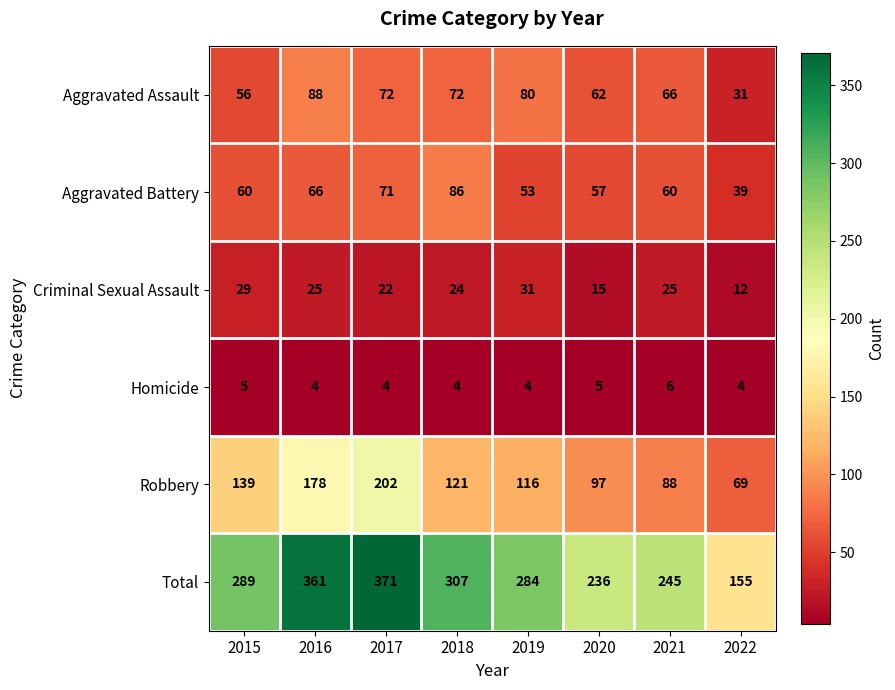

Is the value of Robbery at 2018 greater than the value of Aggravated Assault at 2022?

Yes